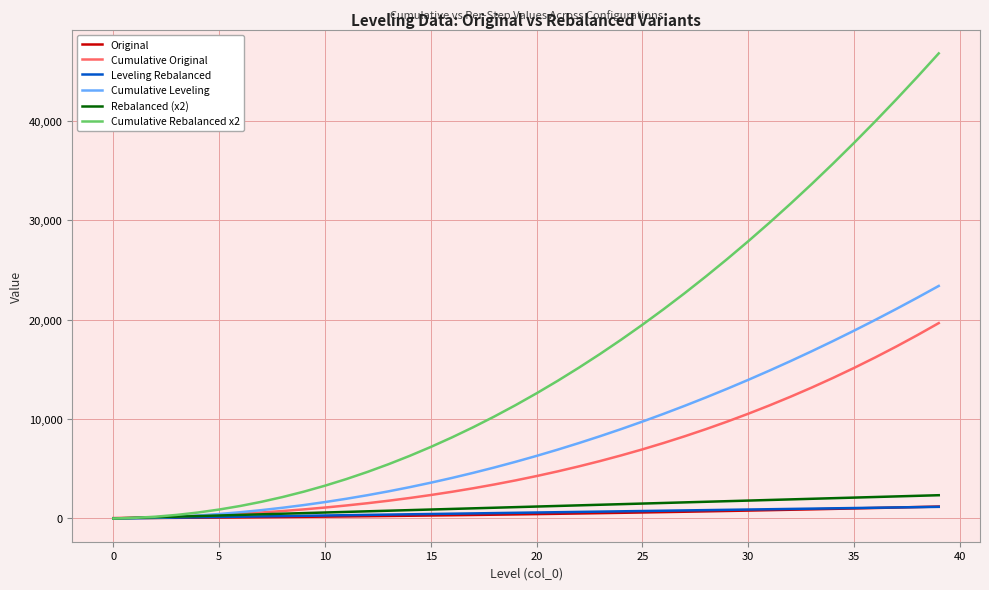

What is the greatest value displayed?

46800